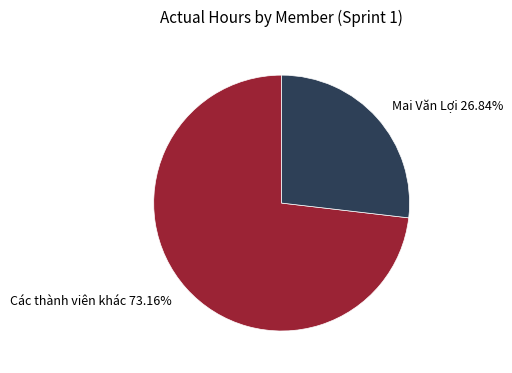

Is there any slice that represents more than half of the pie?

Yes